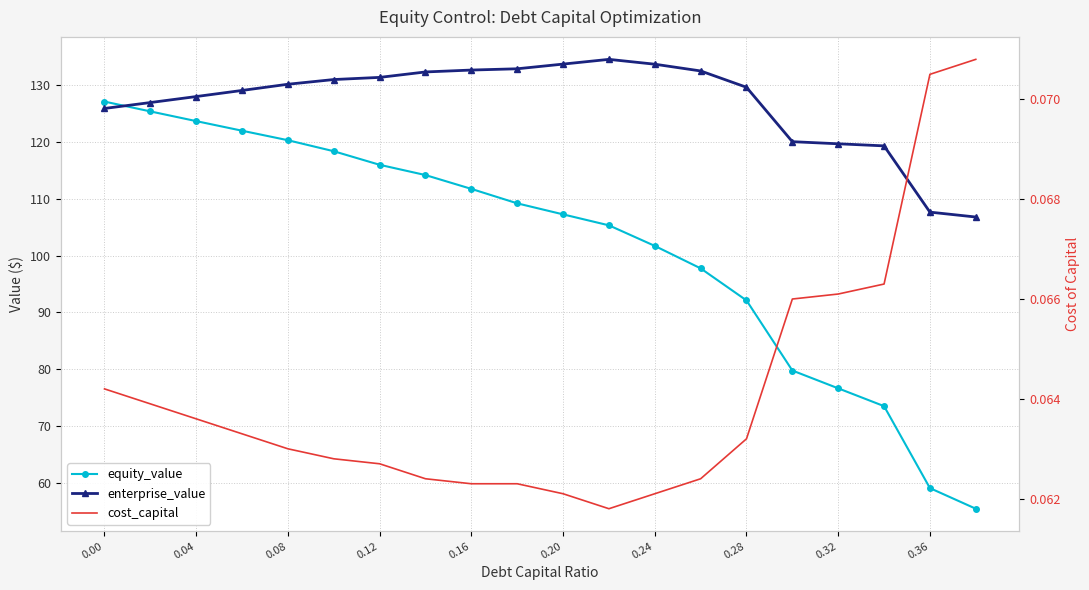

True or false: cost_capital and enterprise_value cross at least once.

False